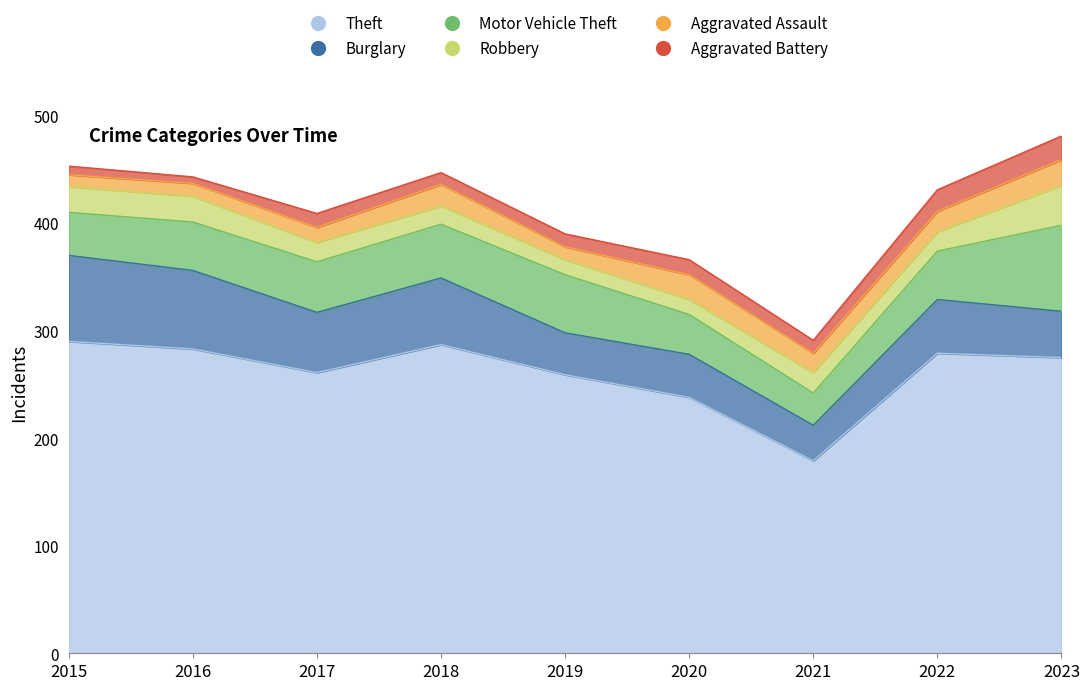

How many data points does each series have?

9